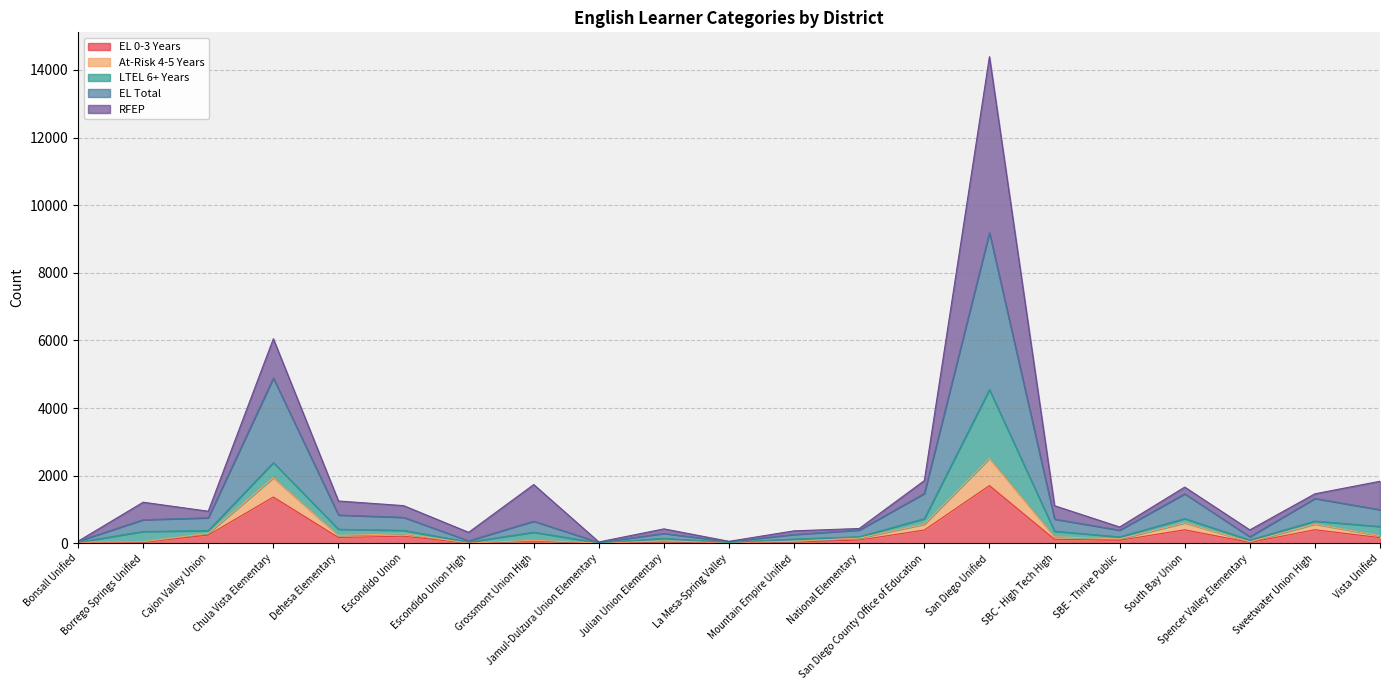

Where is the first local maximum for At-Risk 4-5 Years?

Chula Vista Elementary